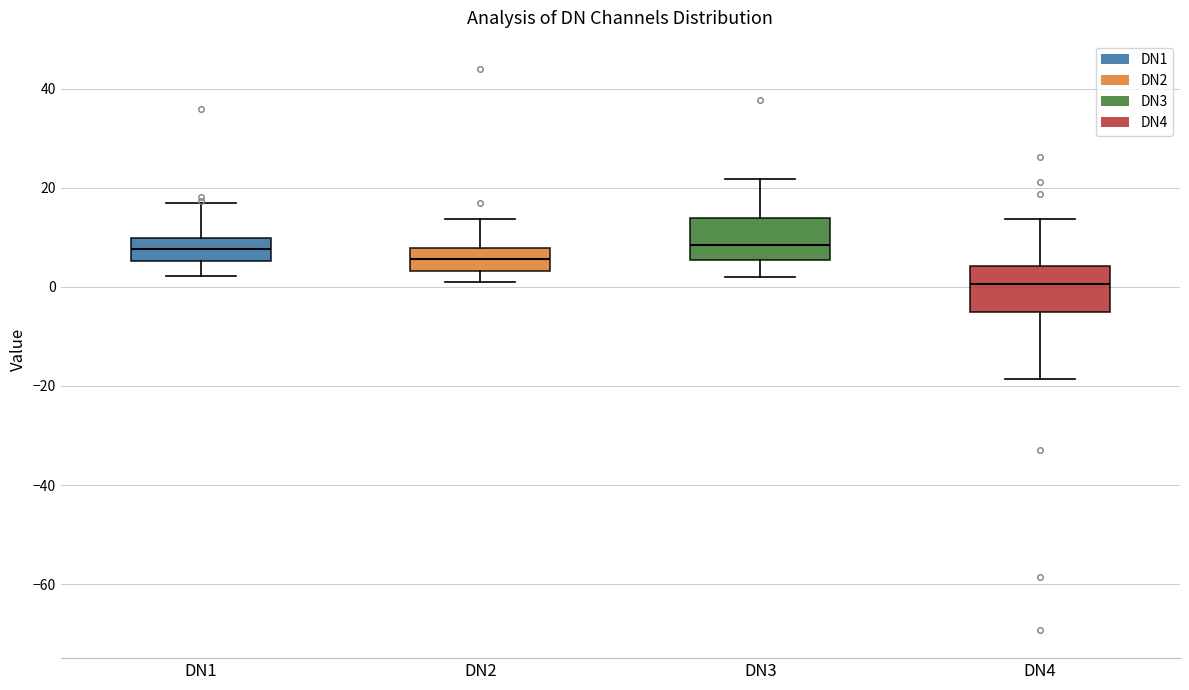

Reading left to right, read every box against the y-axis: the position of its median line, the range the box covers, and the ends of its whiskers. The values are not printed on the chart, so give them approximately, as read against the axis.

DN1: median 8, box 6 to 10, whiskers 2 to 16
DN2: median 6, box 4 to 8, whiskers 2 to 14
DN3: median 8, box 6 to 14, whiskers 2 to 22
DN4: median 0, box -6 to 4, whiskers -18 to 14